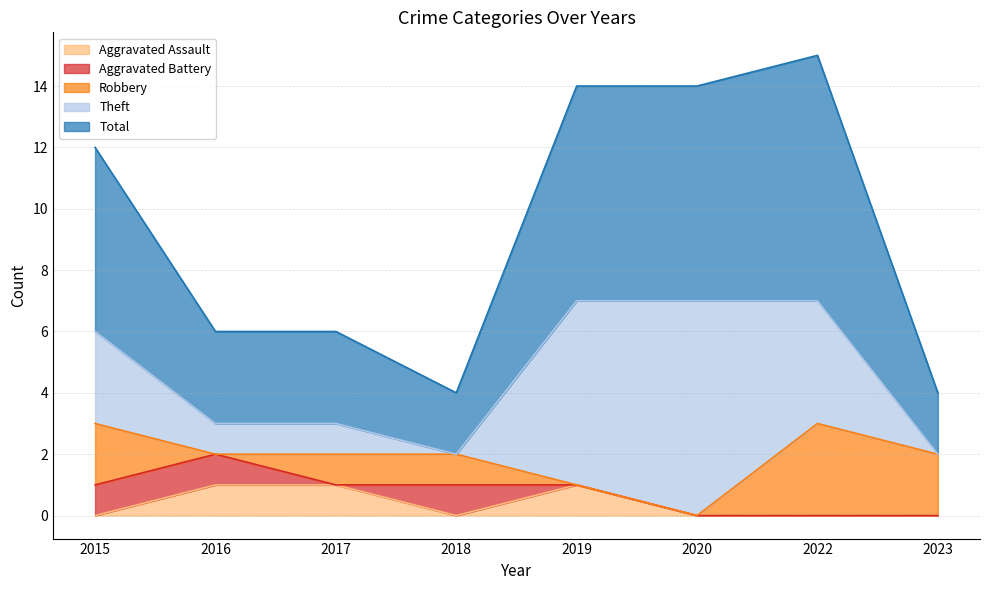

Between 2016 and 2018, which is larger?

2016